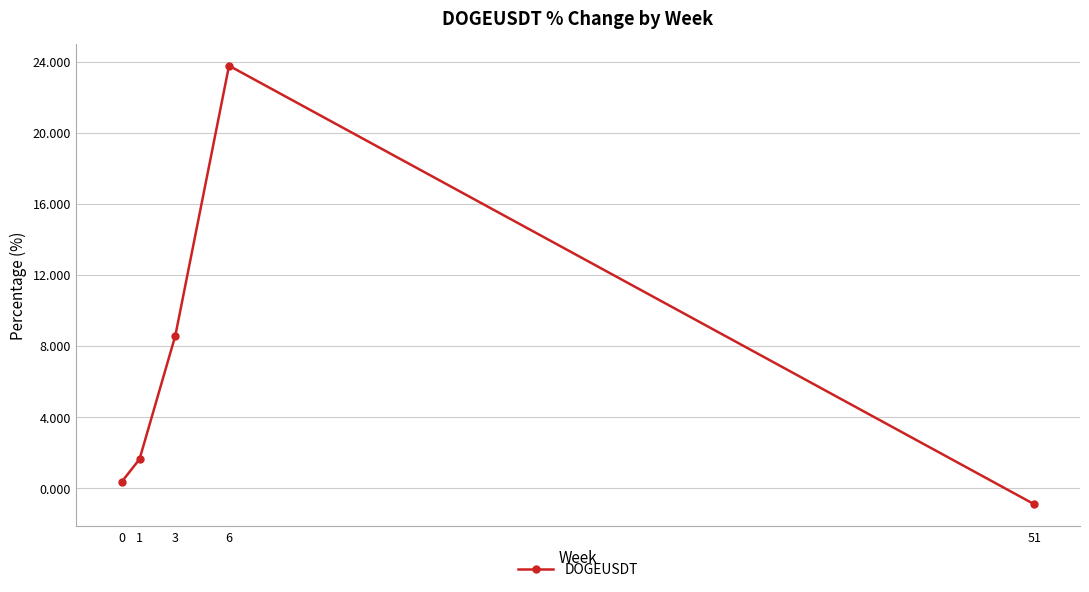

Reading right to left, transcribe all the data shown in this chart.

51=-0.9	6=23.8	3=8.6	1=1.6	0=0.3